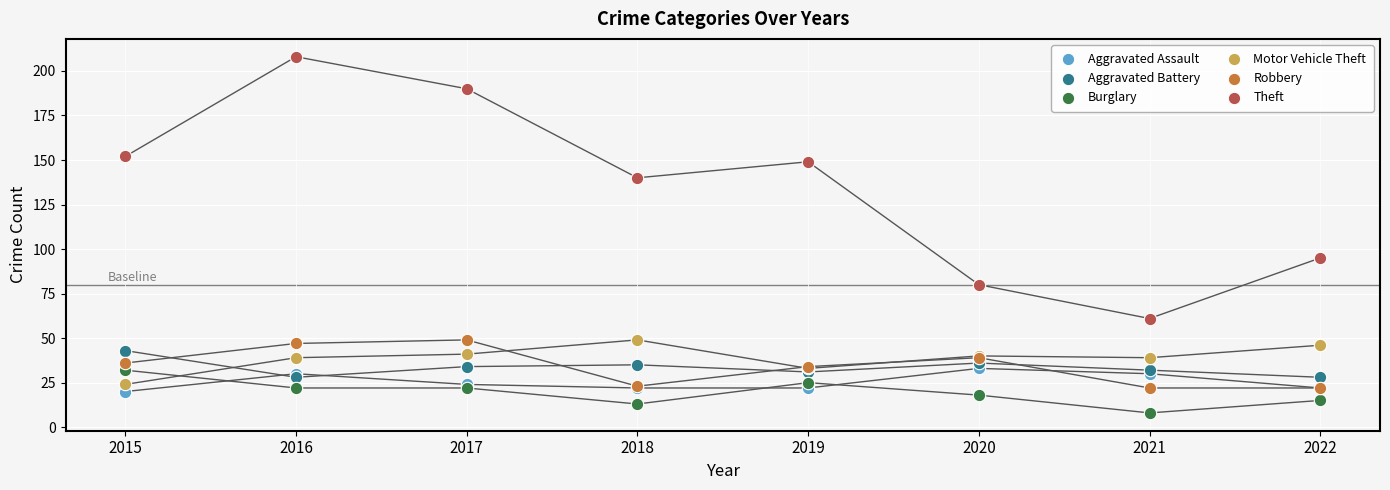

Across all series, what Y value is closest to 108?

95